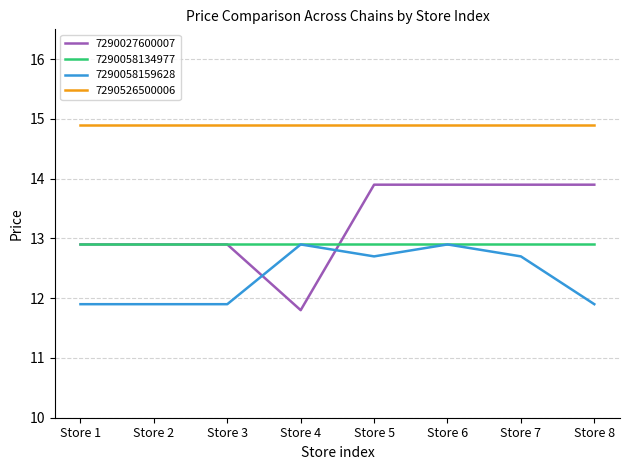

Is it true that 7290027600007 equals 22.5 at Store 3?

False